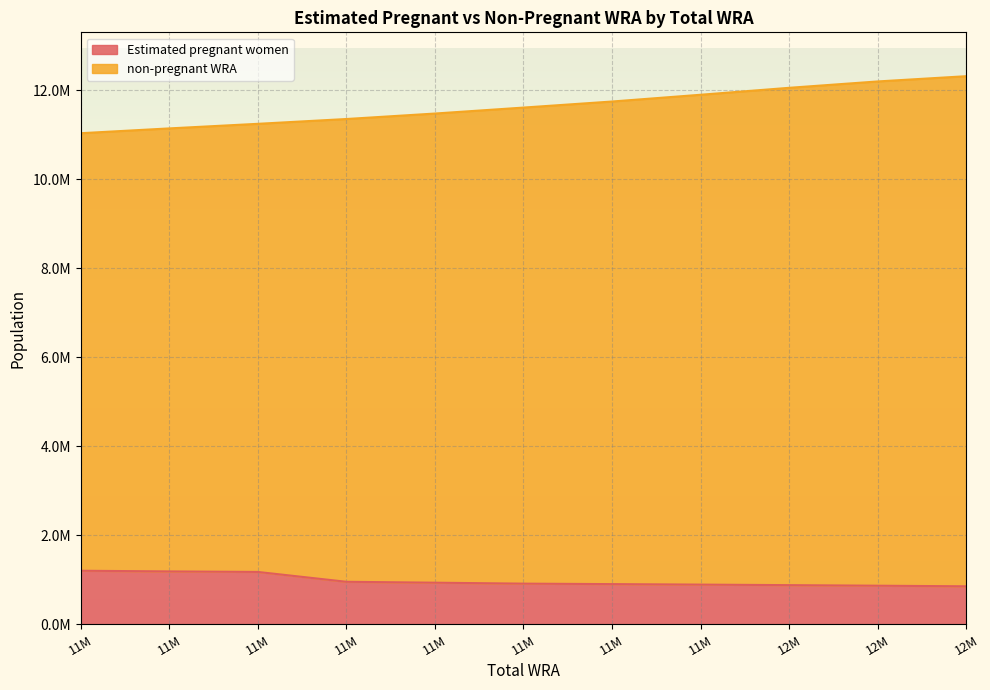

What is the value of the non-pregnant WRA point at the 11th from the left?

12315000.0